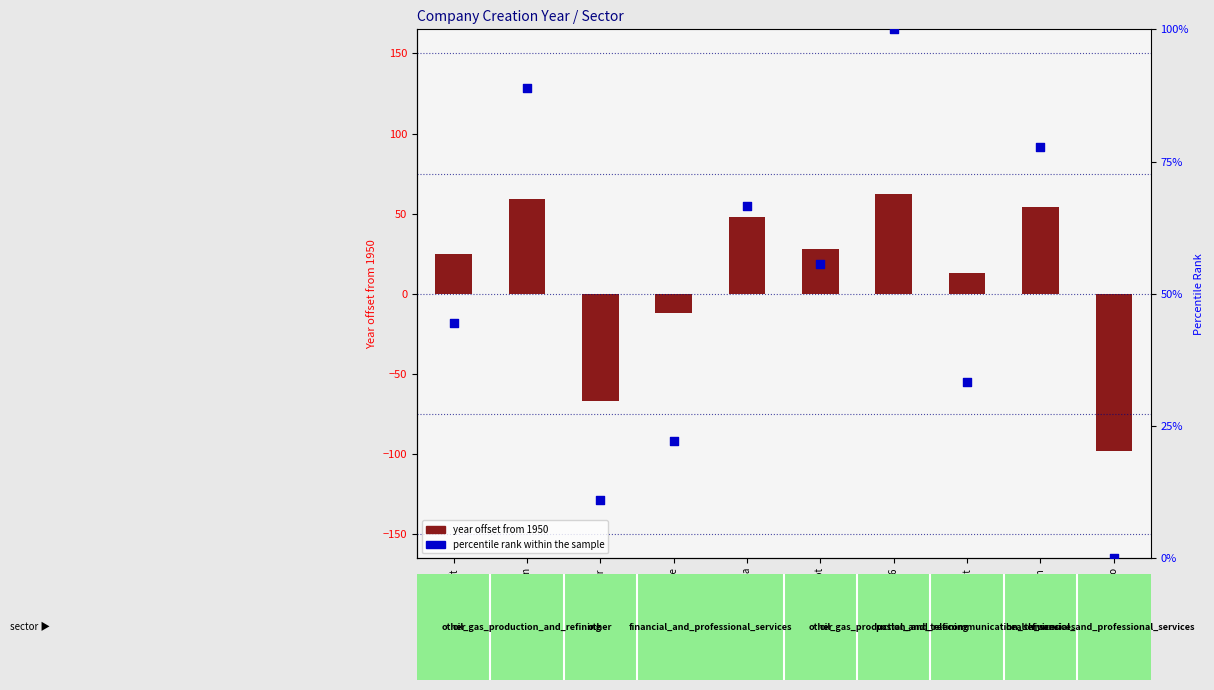

Is the value of percentile rank within the sample at Anthem greater than the value of year offset from 1950 at Home Depot?

Yes